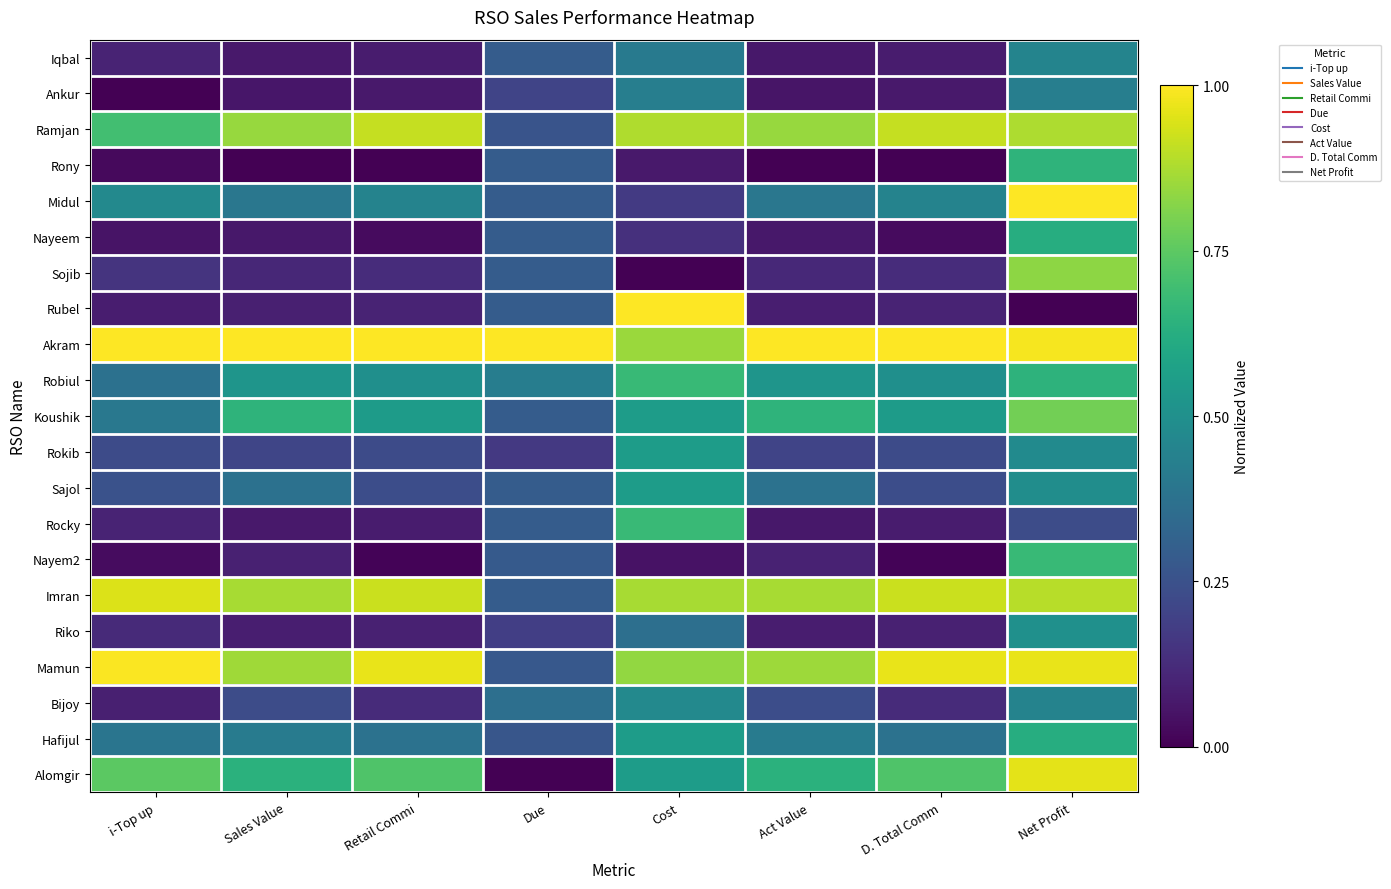

Reading right to left, extract all data points from this chart.

Iqbal: Net Profit=0.5	D. Total Comm=0.1	Act Value=0.1	Cost=0.4	Due=0.3	Retail Commi=0.1	Sales Value=0.1	i-Top up=0.1
Ankur: Net Profit=0.4	D. Total Comm=0.1	Act Value=0.1	Cost=0.4	Due=0.2	Retail Commi=0.1	Sales Value=0.1	i-Top up=0.0
Ramjan: Net Profit=0.9	D. Total Comm=0.9	Act Value=0.8	Cost=0.9	Due=0.3	Retail Commi=0.9	Sales Value=0.8	i-Top up=0.7
Rony: Net Profit=0.7	D. Total Comm=0.0	Act Value=0.0	Cost=0.1	Due=0.3	Retail Commi=0.0	Sales Value=0.0	i-Top up=0.0
Midul: Net Profit=1.0	D. Total Comm=0.4	Act Value=0.4	Cost=0.2	Due=0.3	Retail Commi=0.4	Sales Value=0.4	i-Top up=0.5
Nayeem: Net Profit=0.6	D. Total Comm=0.0	Act Value=0.1	Cost=0.1	Due=0.3	Retail Commi=0.0	Sales Value=0.1	i-Top up=0.1
Sojib: Net Profit=0.8	D. Total Comm=0.1	Act Value=0.1	Cost=0.0	Due=0.3	Retail Commi=0.1	Sales Value=0.1	i-Top up=0.2
Rubel: Net Profit=0.0	D. Total Comm=0.1	Act Value=0.1	Cost=1.0	Due=0.3	Retail Commi=0.1	Sales Value=0.1	i-Top up=0.1
Akram: Net Profit=1.0	D. Total Comm=1.0	Act Value=1.0	Cost=0.8	Due=1.0	Retail Commi=1.0	Sales Value=1.0	i-Top up=1.0
Robiul: Net Profit=0.6	D. Total Comm=0.5	Act Value=0.5	Cost=0.7	Due=0.4	Retail Commi=0.5	Sales Value=0.5	i-Top up=0.4
Koushik: Net Profit=0.8	D. Total Comm=0.5	Act Value=0.7	Cost=0.6	Due=0.3	Retail Commi=0.5	Sales Value=0.6	i-Top up=0.4
Rokib: Net Profit=0.5	D. Total Comm=0.2	Act Value=0.2	Cost=0.6	Due=0.2	Retail Commi=0.2	Sales Value=0.2	i-Top up=0.2
Sajol: Net Profit=0.5	D. Total Comm=0.2	Act Value=0.4	Cost=0.6	Due=0.3	Retail Commi=0.2	Sales Value=0.4	i-Top up=0.3
Rocky: Net Profit=0.2	D. Total Comm=0.1	Act Value=0.1	Cost=0.7	Due=0.3	Retail Commi=0.1	Sales Value=0.1	i-Top up=0.1
Nayem2: Net Profit=0.7	D. Total Comm=0.0	Act Value=0.1	Cost=0.1	Due=0.3	Retail Commi=0.0	Sales Value=0.1	i-Top up=0.0
Imran: Net Profit=0.9	D. Total Comm=0.9	Act Value=0.9	Cost=0.9	Due=0.3	Retail Commi=0.9	Sales Value=0.9	i-Top up=0.9
Riko: Net Profit=0.5	D. Total Comm=0.1	Act Value=0.1	Cost=0.4	Due=0.2	Retail Commi=0.1	Sales Value=0.1	i-Top up=0.1
Mamun: Net Profit=1.0	D. Total Comm=1.0	Act Value=0.9	Cost=0.8	Due=0.3	Retail Commi=1.0	Sales Value=0.9	i-Top up=1.0
Bijoy: Net Profit=0.4	D. Total Comm=0.1	Act Value=0.2	Cost=0.5	Due=0.4	Retail Commi=0.1	Sales Value=0.2	i-Top up=0.1
Hafijul: Net Profit=0.6	D. Total Comm=0.4	Act Value=0.4	Cost=0.6	Due=0.3	Retail Commi=0.4	Sales Value=0.4	i-Top up=0.4
Alomgir: Net Profit=1.0	D. Total Comm=0.7	Act Value=0.6	Cost=0.6	Due=0.0	Retail Commi=0.7	Sales Value=0.6	i-Top up=0.7